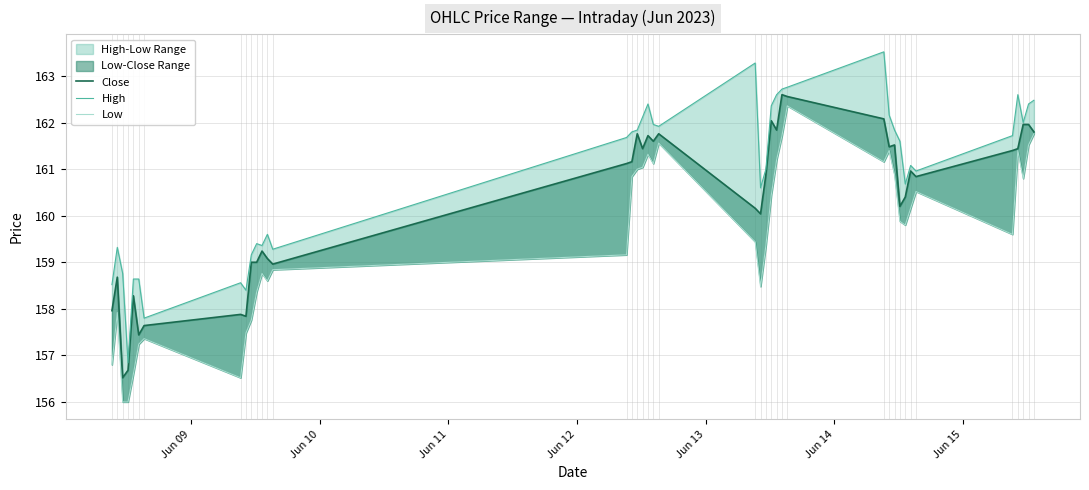

Does the chart display data point markers on the line(s)?

No